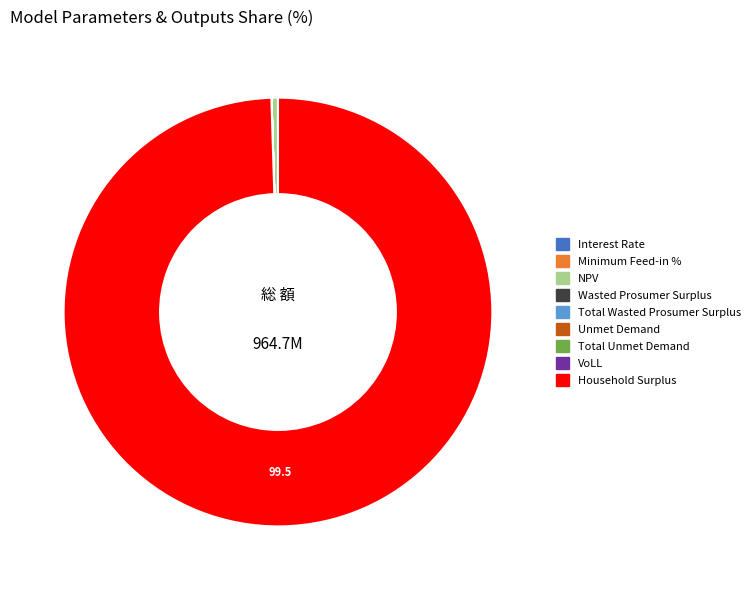

Which slice represents more than half of the pie?

Household Surplus